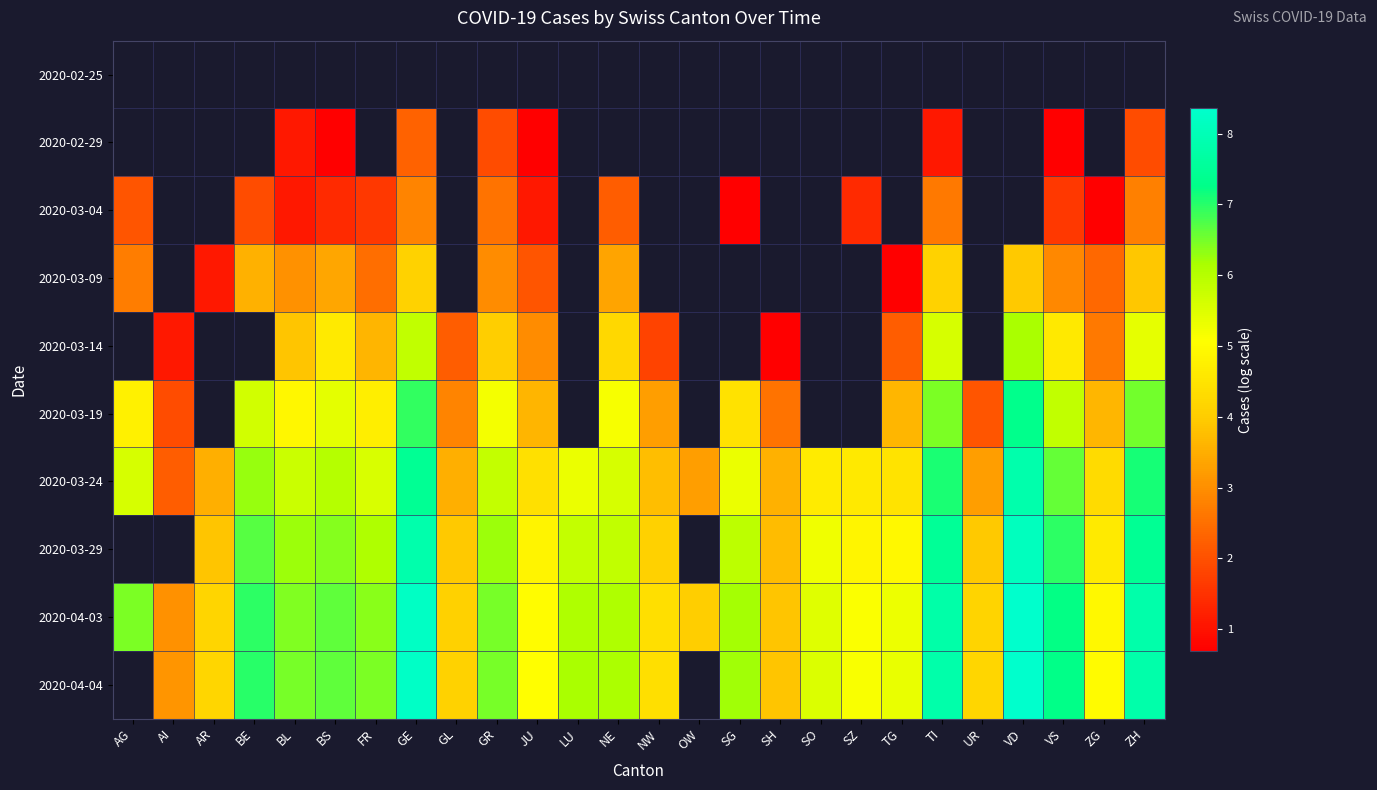

What is the difference between the 2020-03-09 values at BE and VS?

0.7